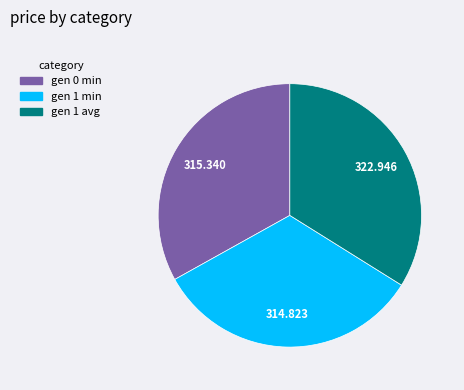

Is there a majority slice in this chart?

No